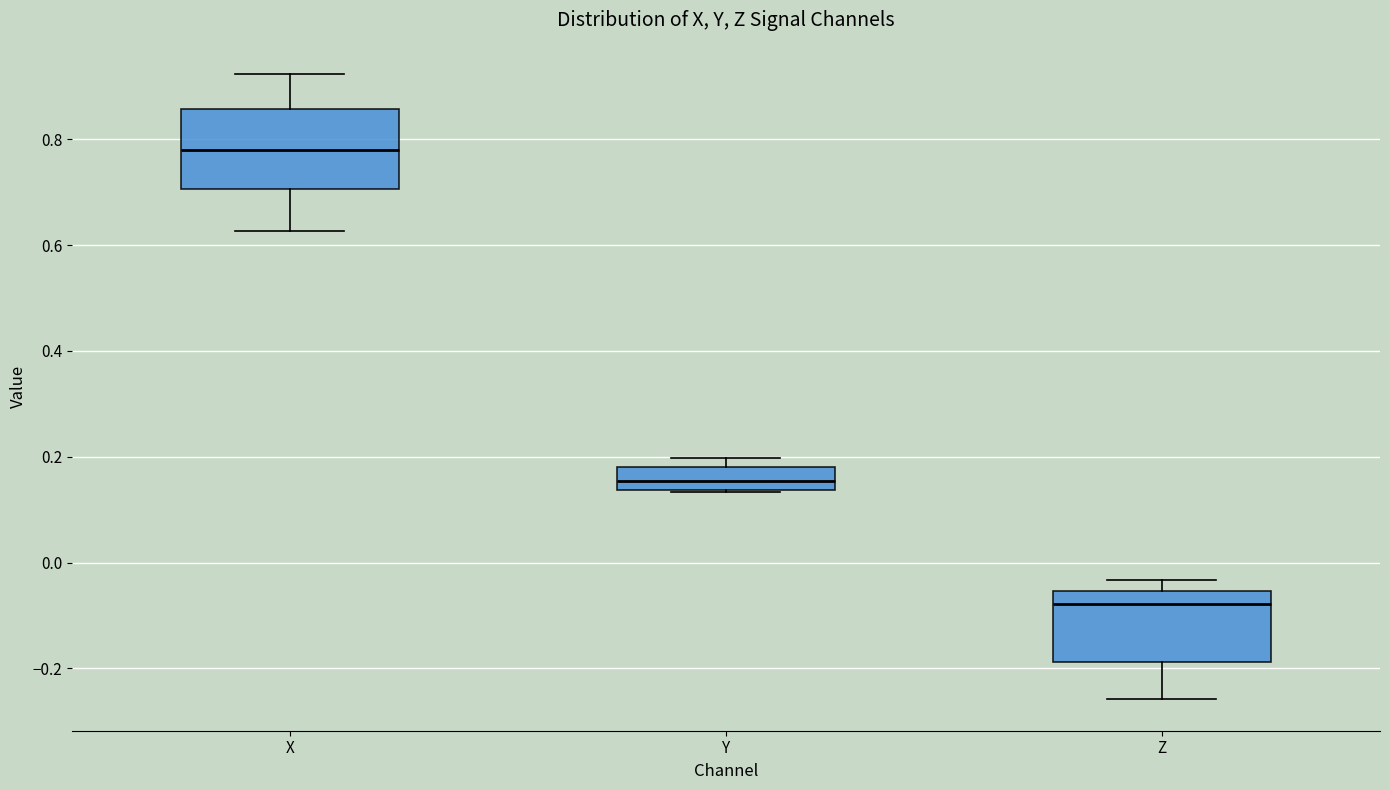

Which box has the lowest median line?

Z